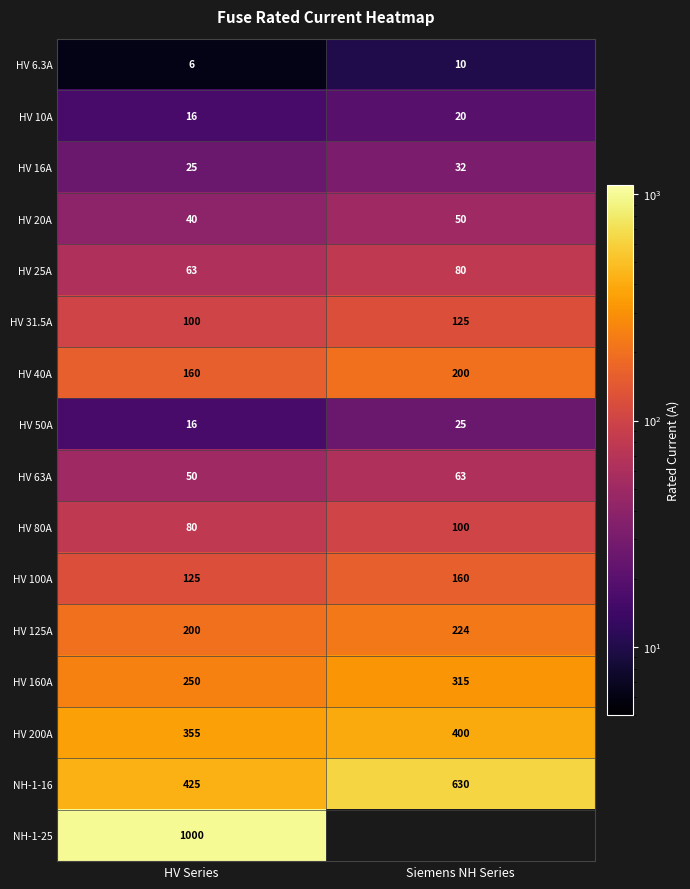

Which category has the lowest value across all series?

HV Series